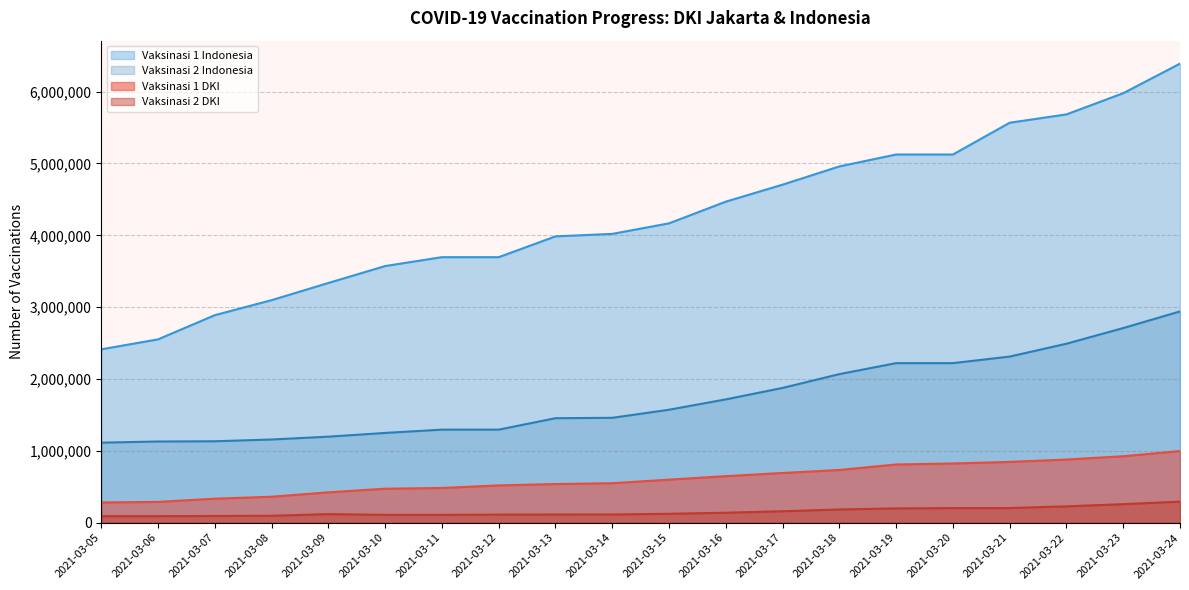

What is the difference between the second highest and minimum values in the Vaksinasi 2 DKI series?

167327